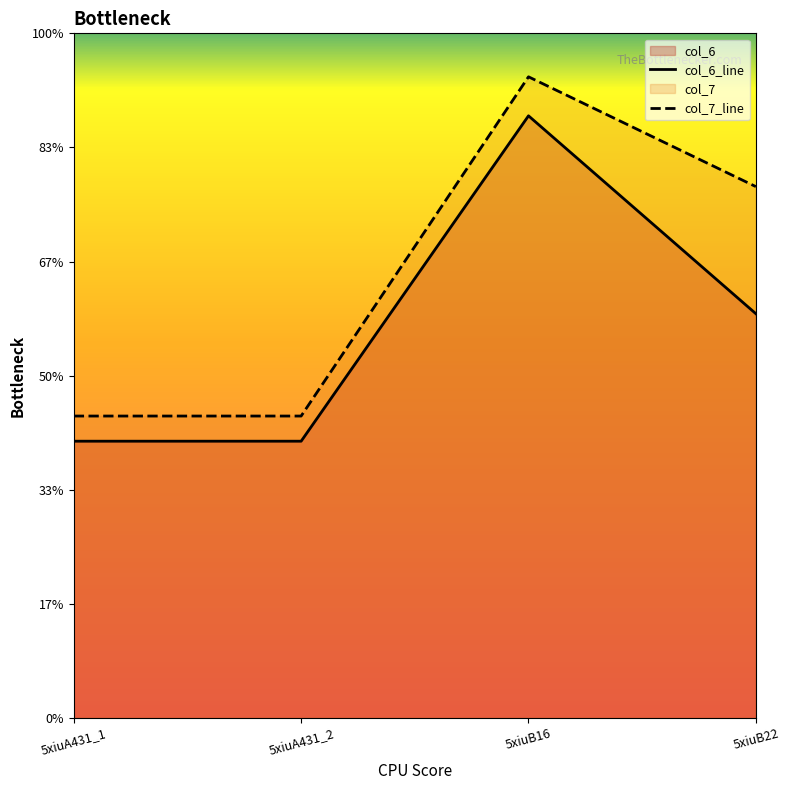

Does the chart display data point markers on the line(s)?

No